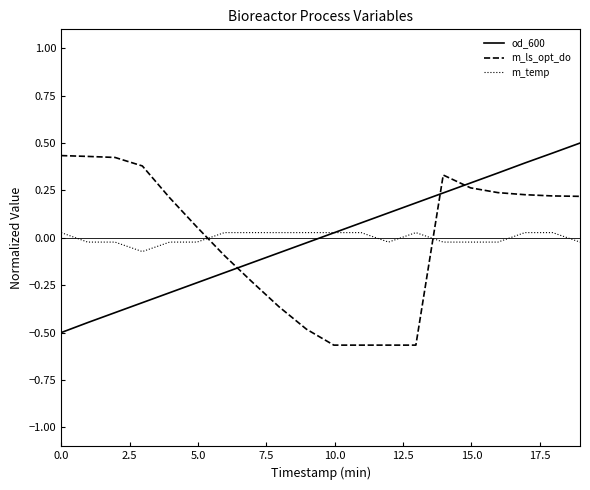

Does the chart have visible grid lines?

No